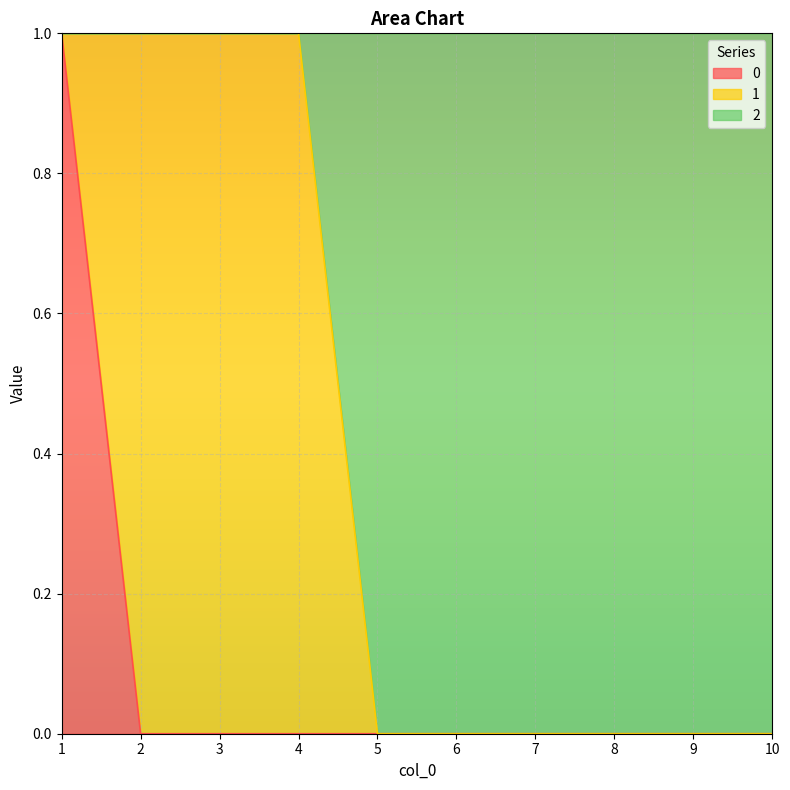

The value of 2 at 2 is 1. True or false?

False